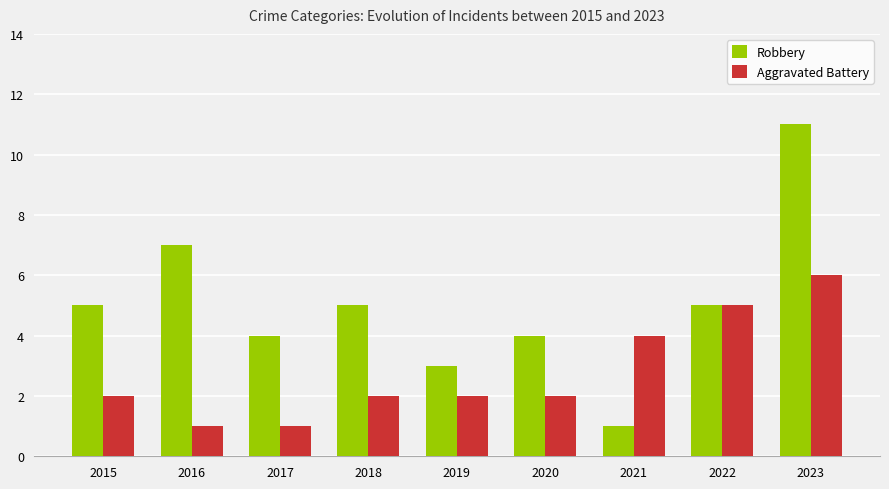

At how many categories does at least one series exceed 2?

9